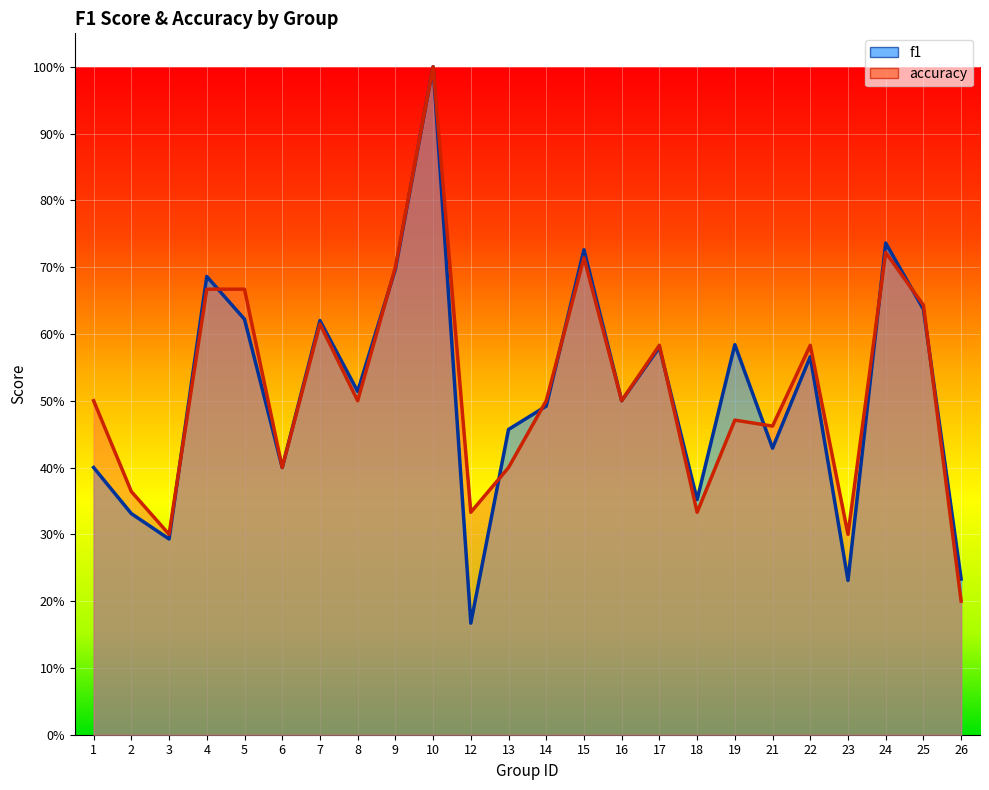

What are all the series names shown in the legend?

f1, accuracy